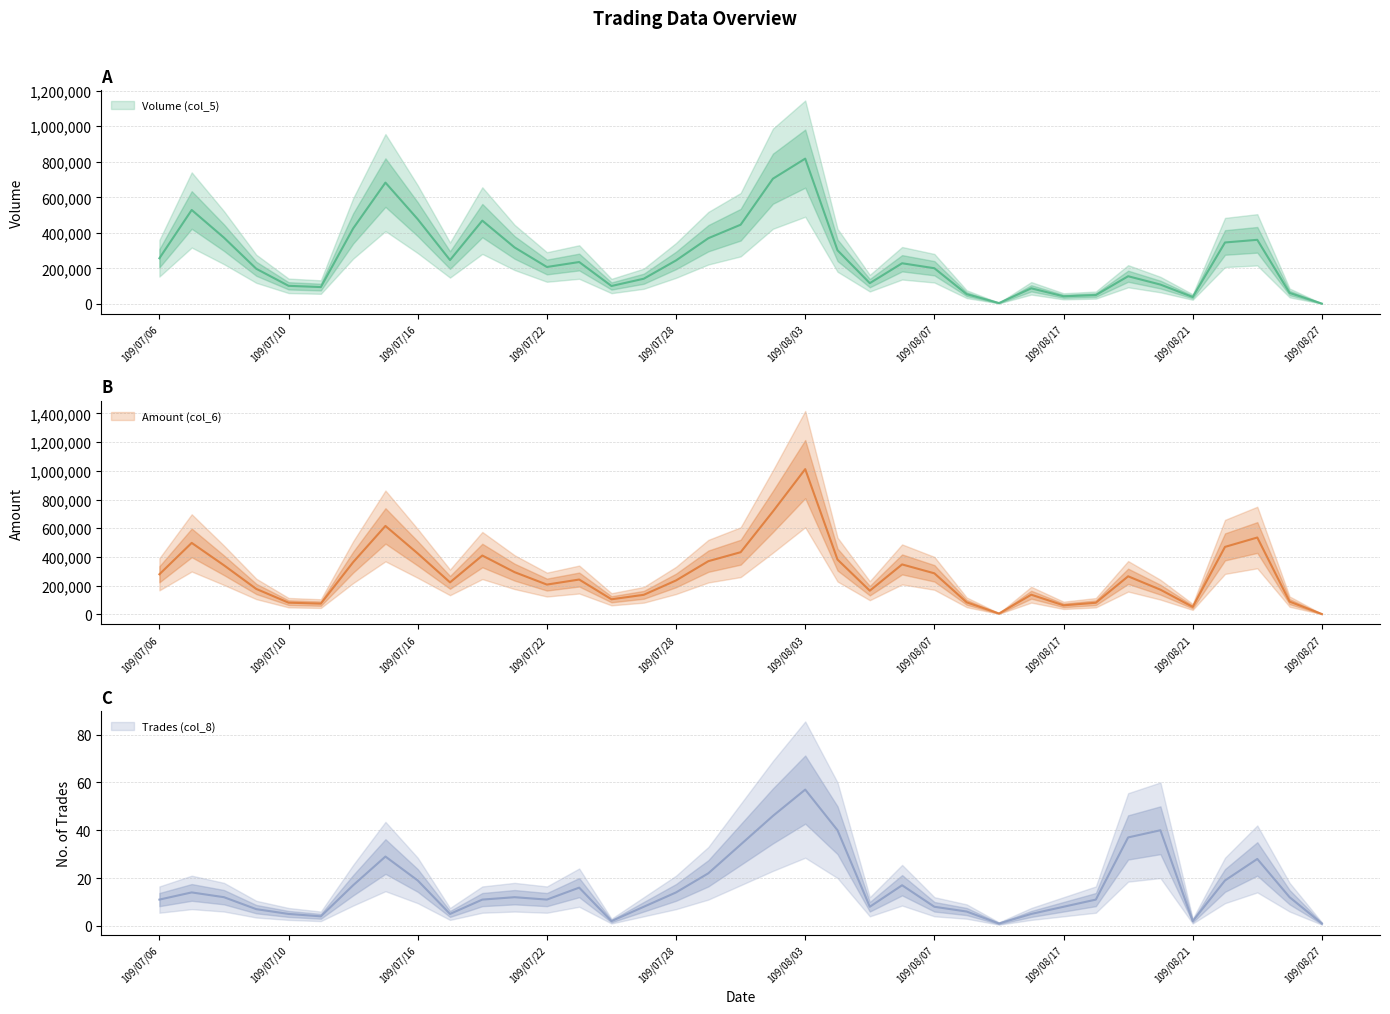

In Amount (col_6), how many points are lower than both neighbors (excluding endpoints)?

8